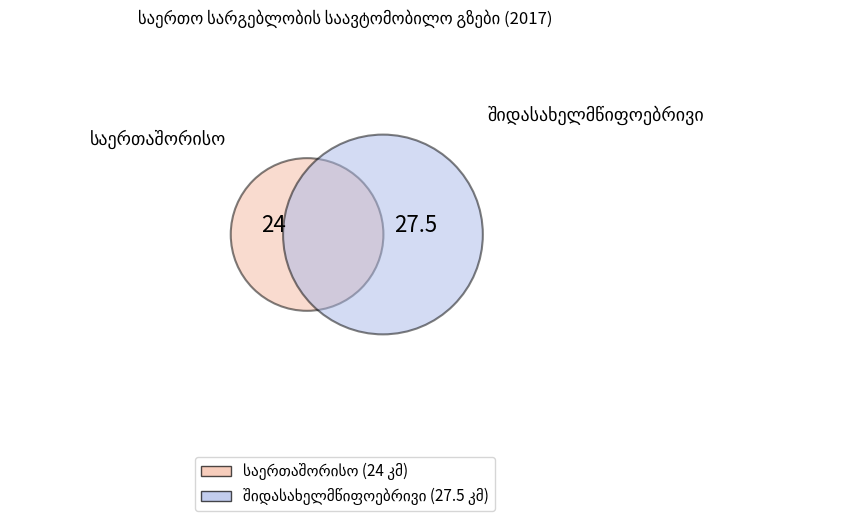

What is the change in value from საერთაშორისო to შიდასახელმწიფოებრივი?

+3.5